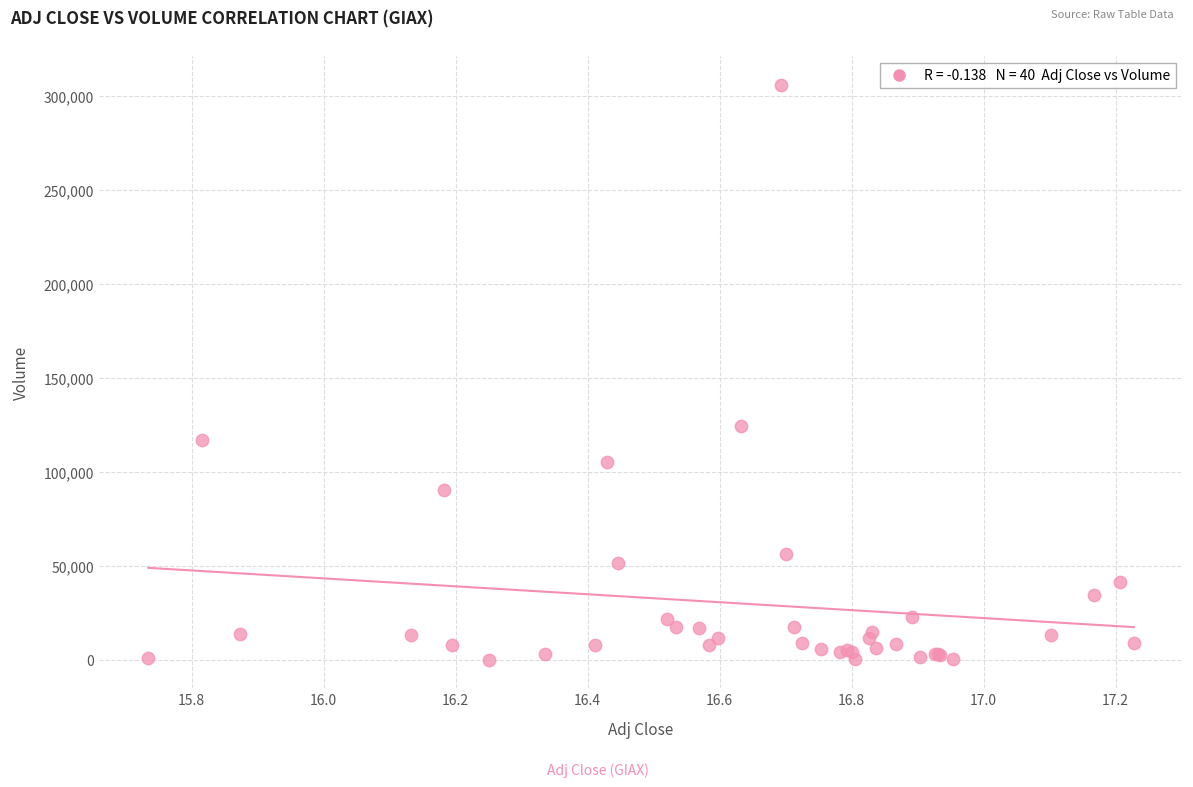

What Y value in the scatter plot is closest to 152900?

124300